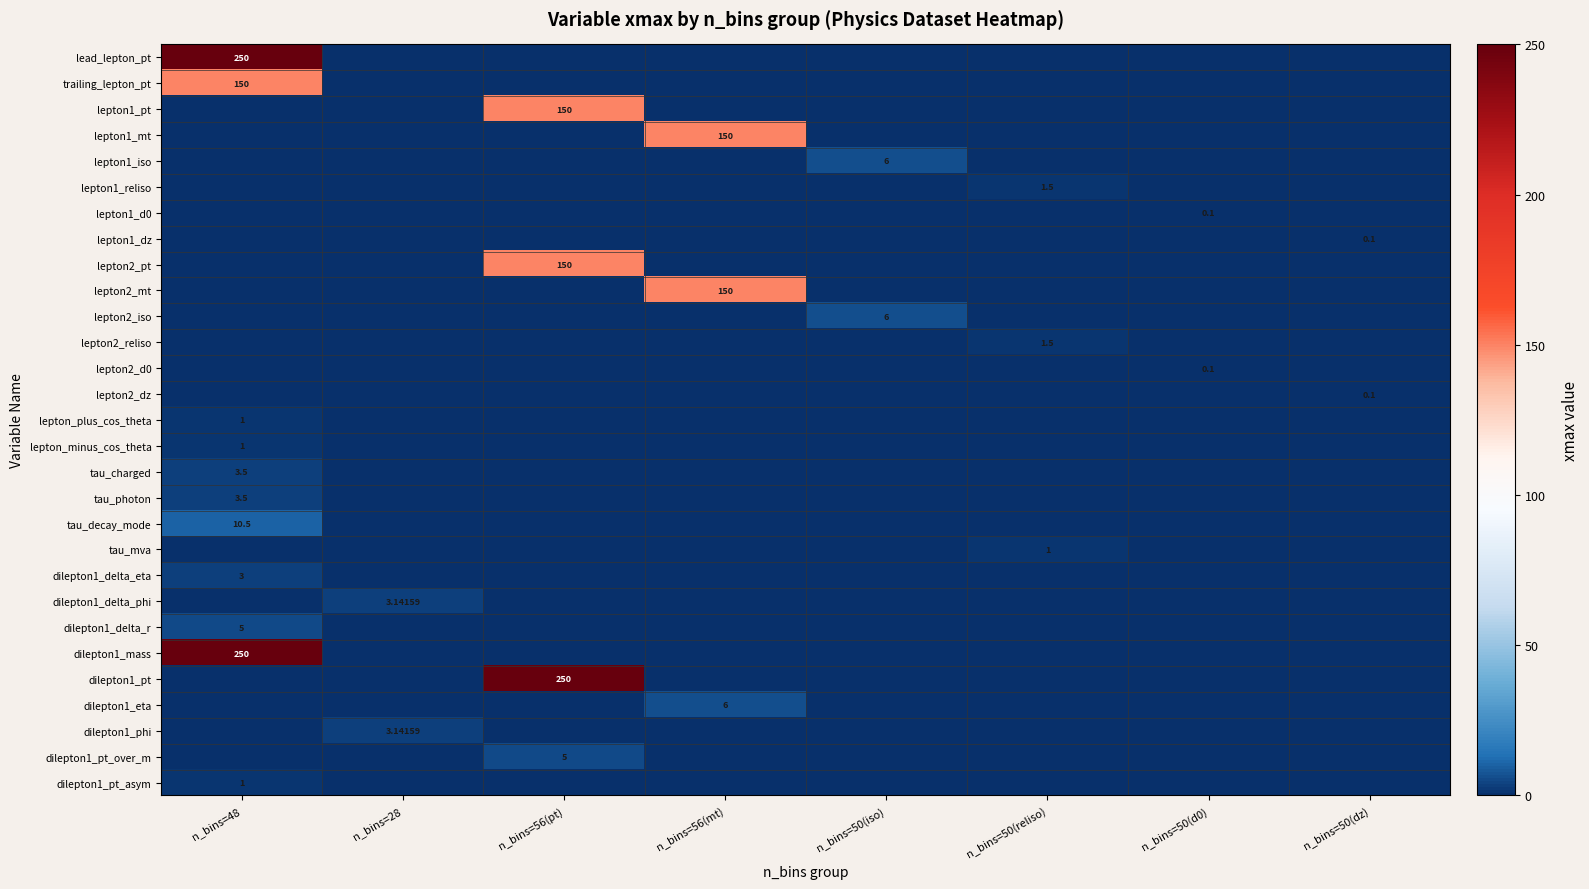

The lepton2_iso series shows -2.5 at n_bins=28. True or false?

False